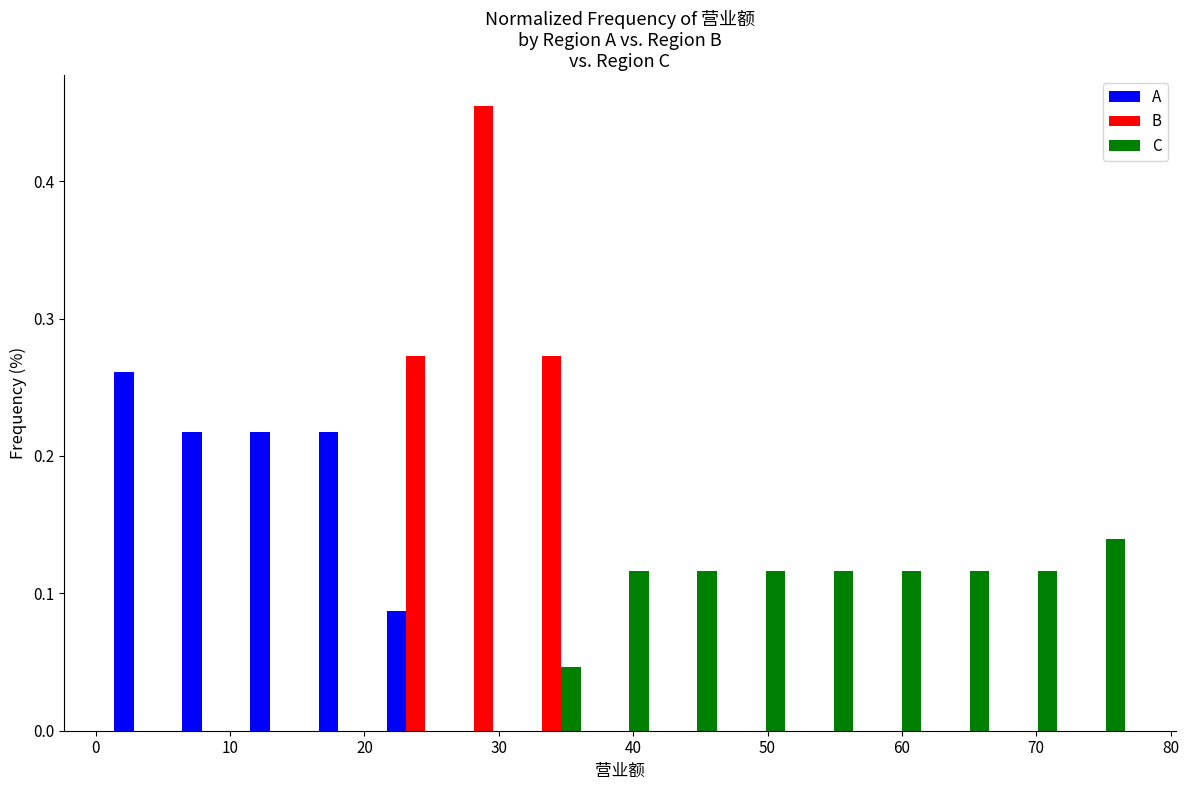

Reading left to right, list every range on the x-axis with the height of the bar of each series over it. Neither the bar edges nor the heights are printed on the chart, so give them approximately, as read against the axes.

1 to 6: A=0.26	B=0	C=0
6 to 11: A=0.22	B=0	C=0
11 to 16: A=0.22	B=0	C=0
16 to 21: A=0.22	B=0	C=0
21 to 26: A=0.09	B=0.27	C=0
26 to 31: A=0	B=0.45	C=0
31 to 36: A=0	B=0.27	C=0.05
36 to 42: A=0	B=0	C=0.12
42 to 47: A=0	B=0	C=0.12
47 to 52: A=0	B=0	C=0.12
52 to 57: A=0	B=0	C=0.12
57 to 62: A=0	B=0	C=0.12
62 to 67: A=0	B=0	C=0.12
67 to 72: A=0	B=0	C=0.12
72 to 77: A=0	B=0	C=0.14